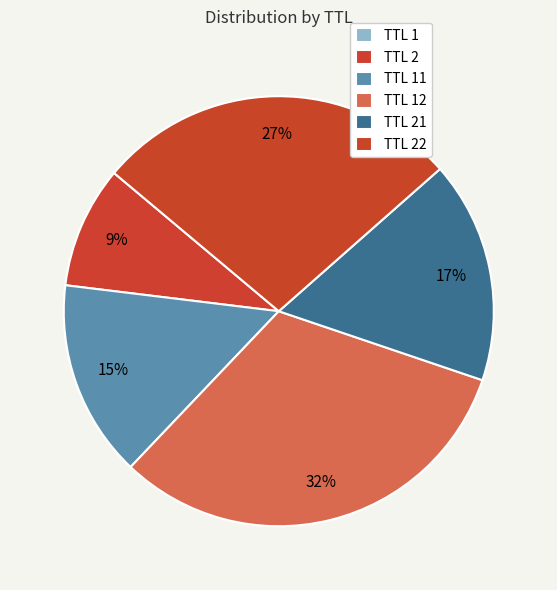

To the nearest percent, what is the average slice percentage?

17%